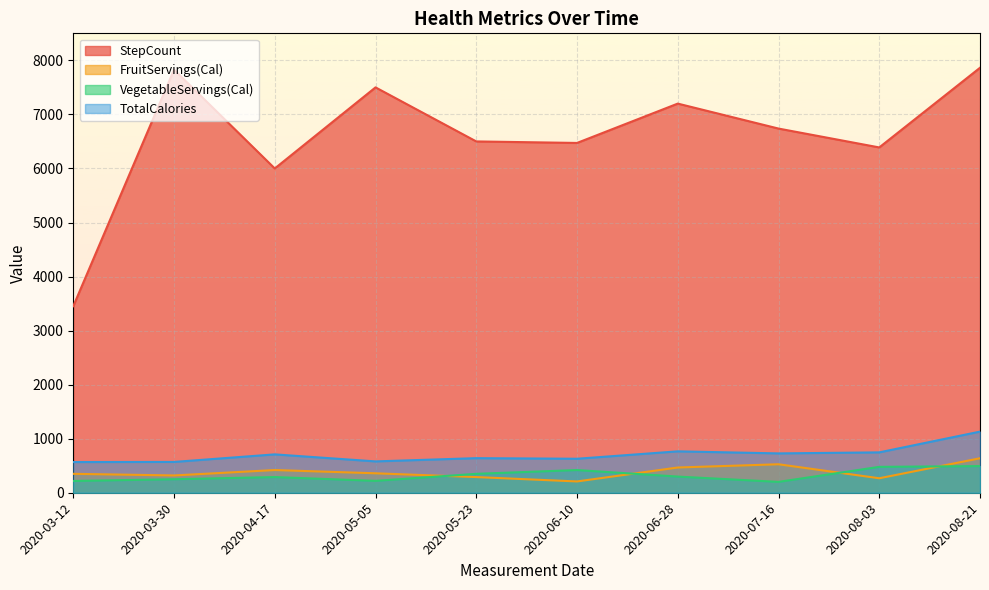

Between which two adjacent categories do VegetableServings(Cal) and FruitServings(Cal) first intersect?

2020-05-05 and 2020-05-23